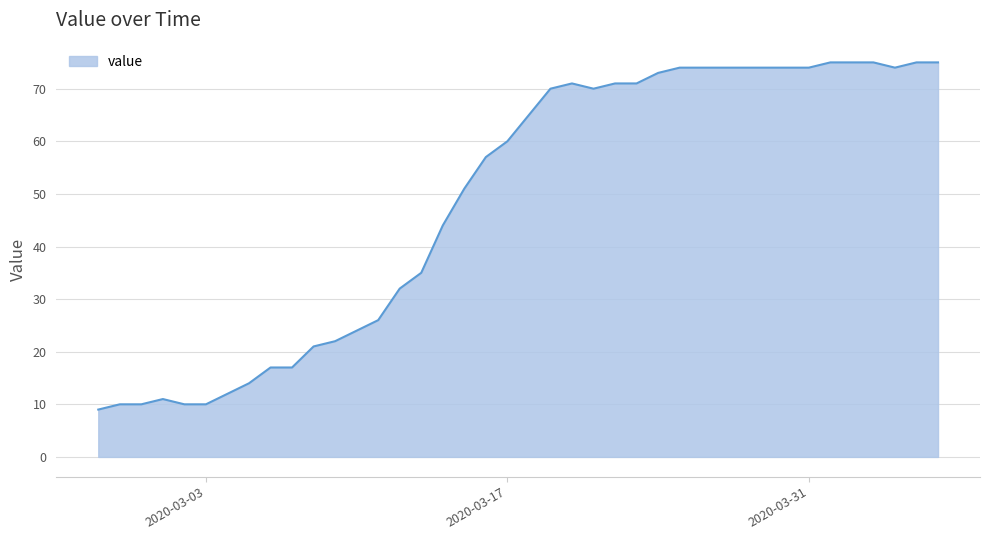

What is the smallest value displayed?

9